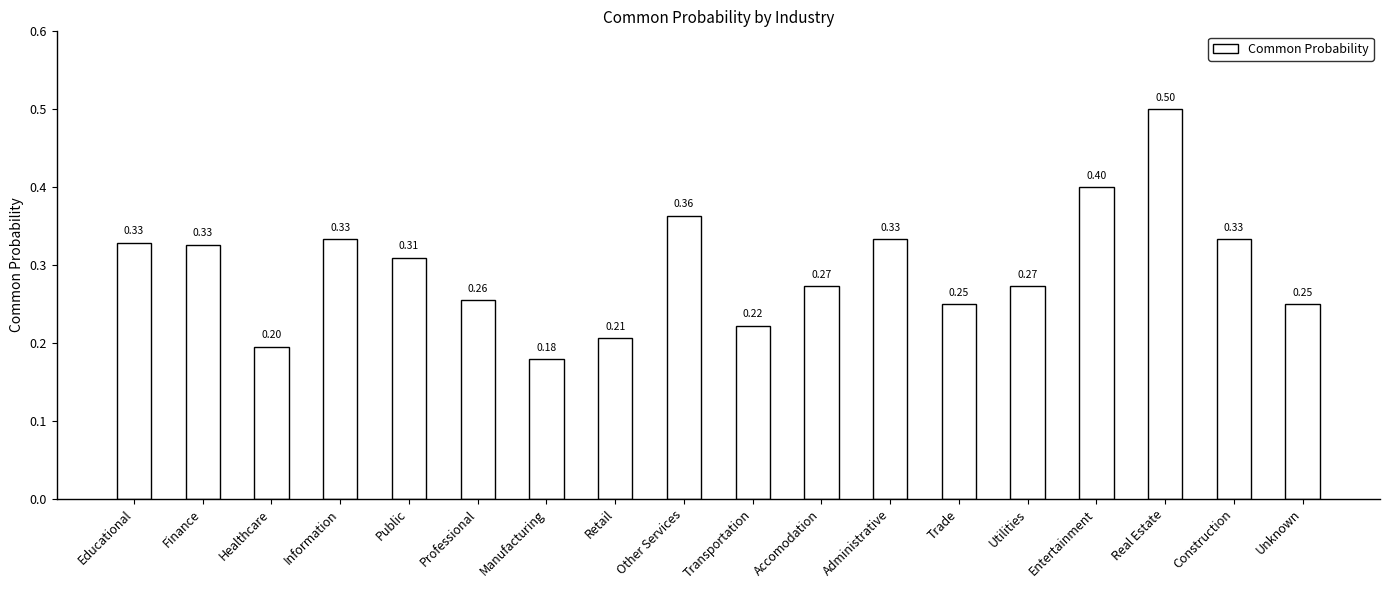

Which label corresponds to the smallest value in the chart?

Manufacturing